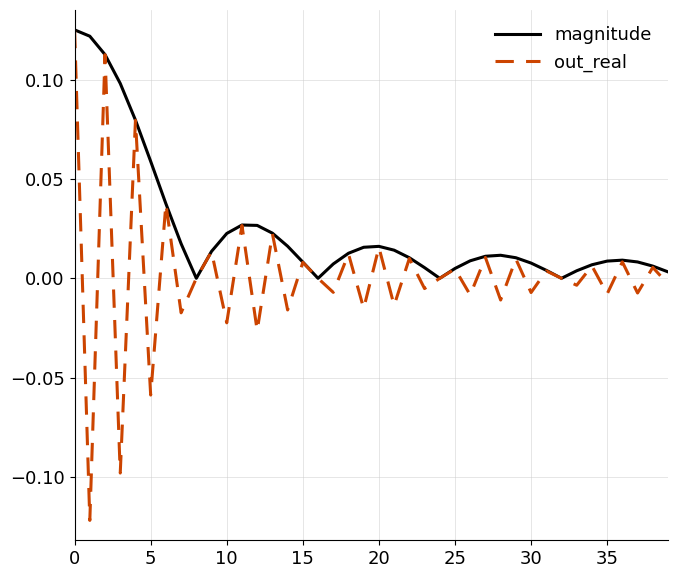

Is this an area chart (filled region under the line)?

No